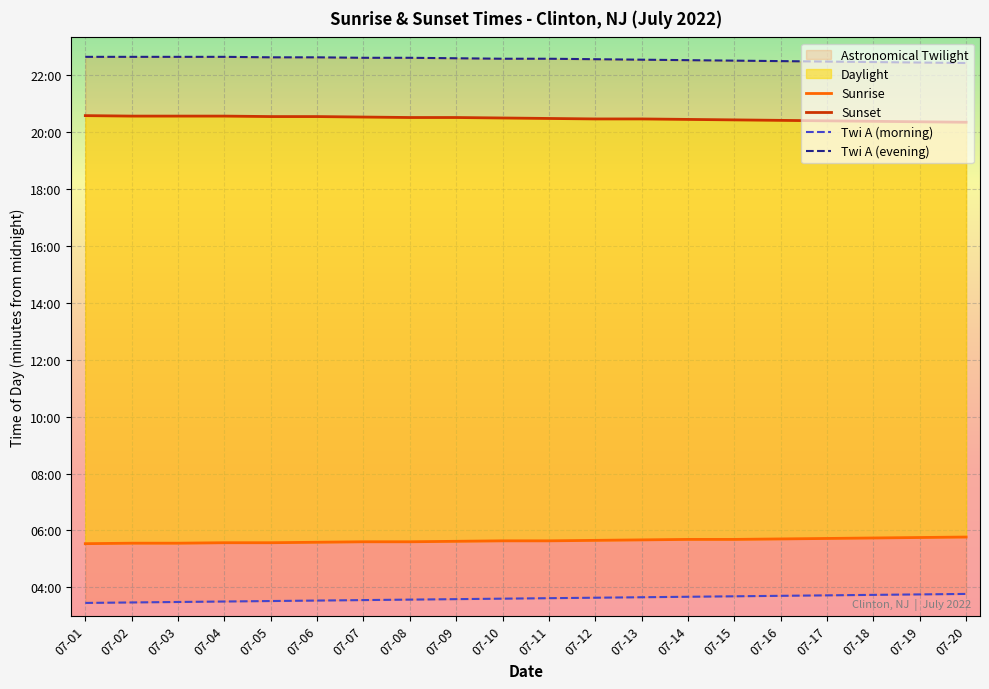

Rank the categories by Sunset value from highest to lowest.

07-01, 07-02, 07-03, 07-04, 07-05, 07-06, 07-07, 07-08, 07-09, 07-10, 07-11, 07-12, 07-13, 07-14, 07-15, 07-16, 07-17, 07-18, 07-19, 07-20